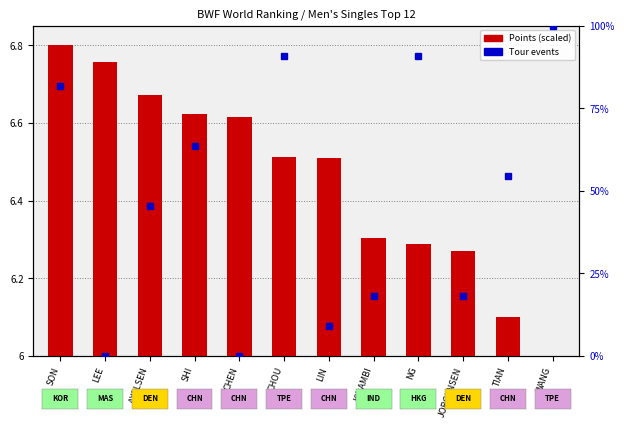

The value at SON is 0.4. True or false?

False